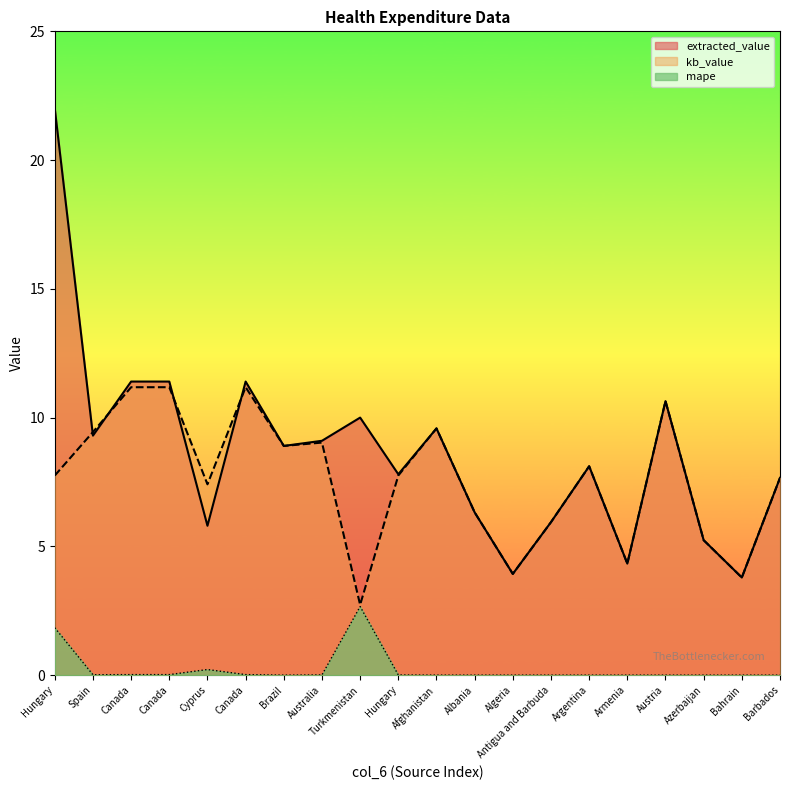

What are all the series names shown in the legend?

extracted_value, kb_value, mape